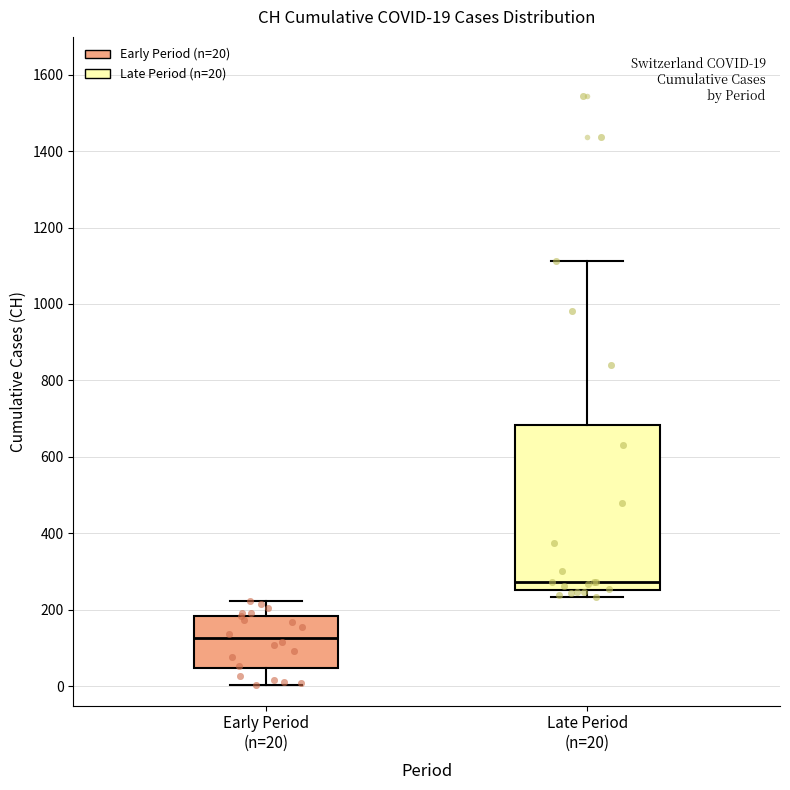

Which box has the lowest median line?

Early Period (n=20)